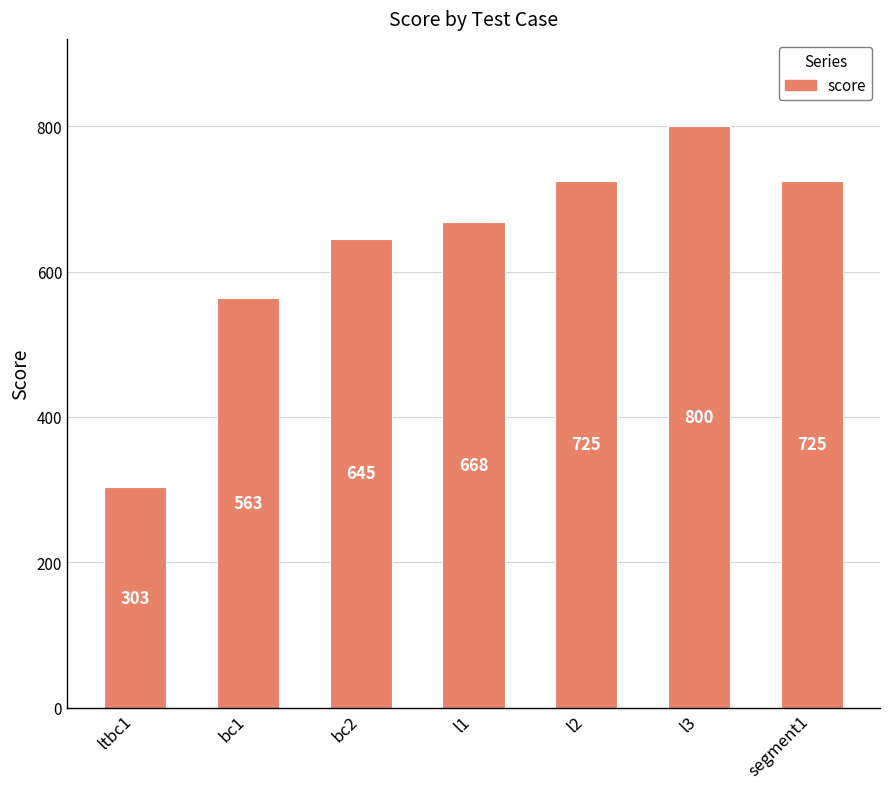

What is the label of the 6th bar from the right?

bc1